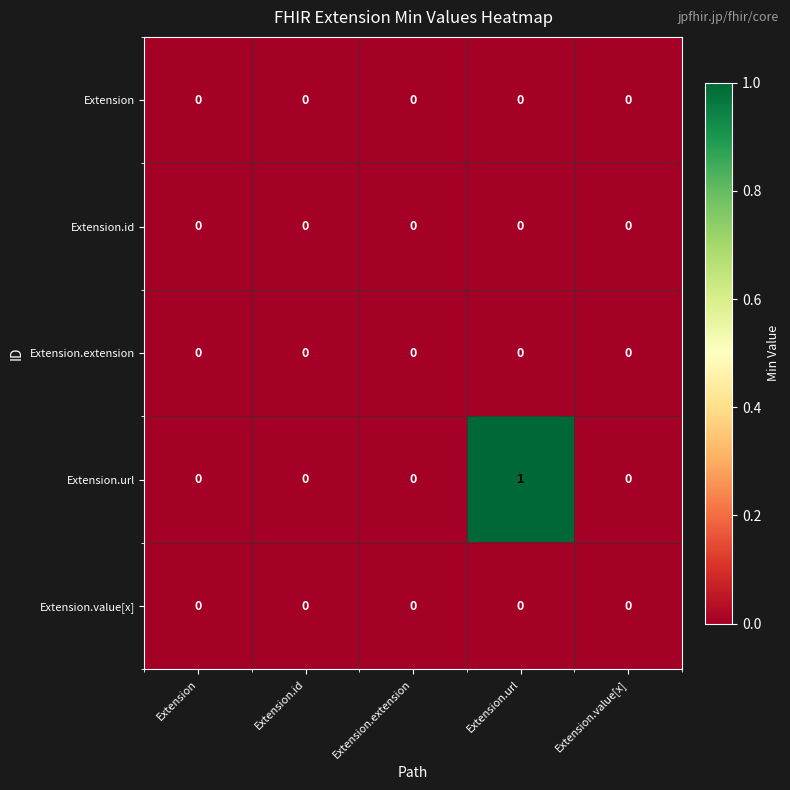

Reading left to right, transcribe all the data shown in this chart.

Extension: 0	0	0	0	0
Extension.id: 0	0	0	0	0
Extension.extension: 0	0	0	0	0
Extension.url: 0	0	0	1	0
Extension.value[x]: 0	0	0	0	0